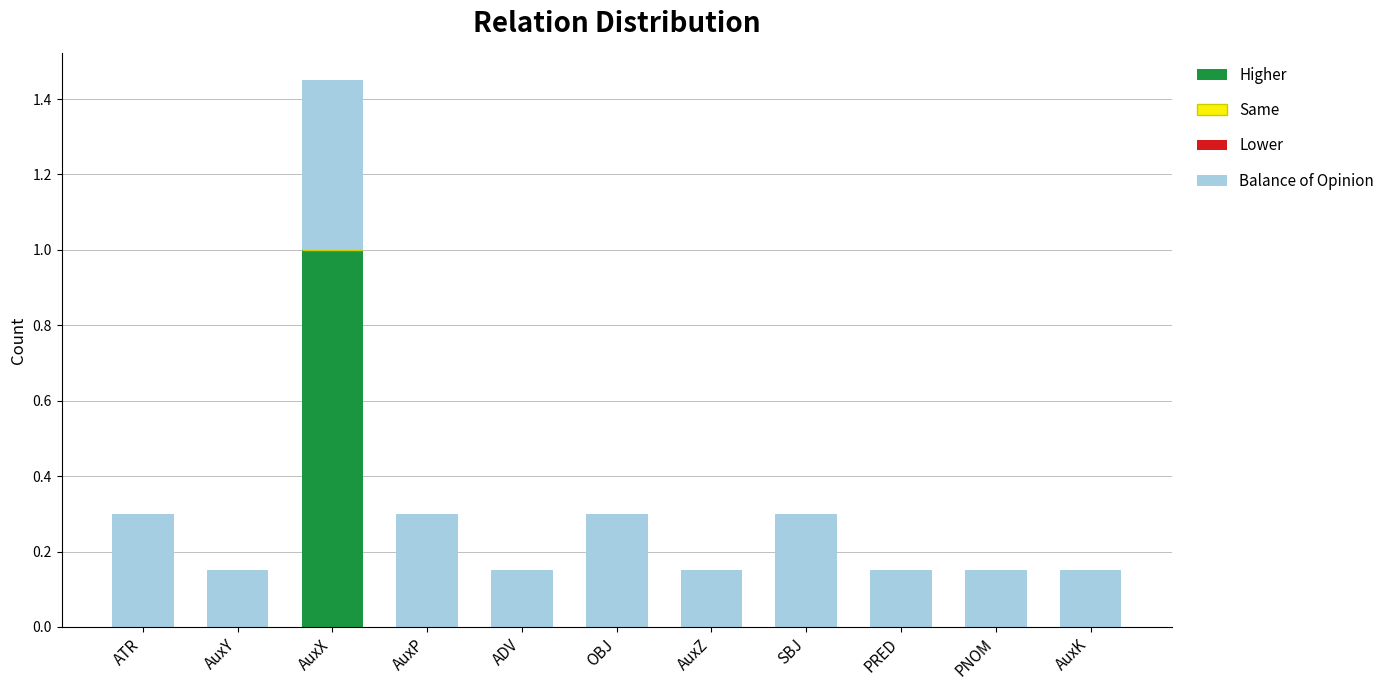

The Higher series shows 0.3 at OBJ. True or false?

False